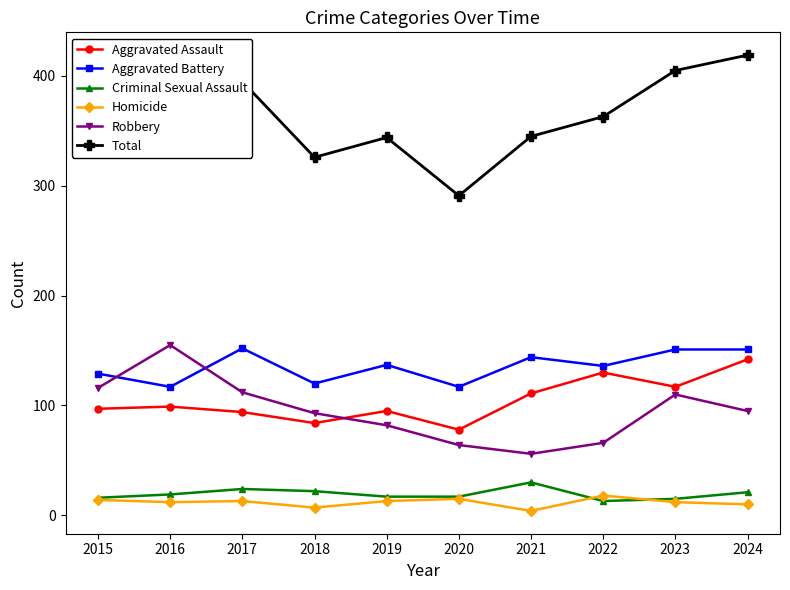

The value of Homicide at 2016 is 12. True or false?

True